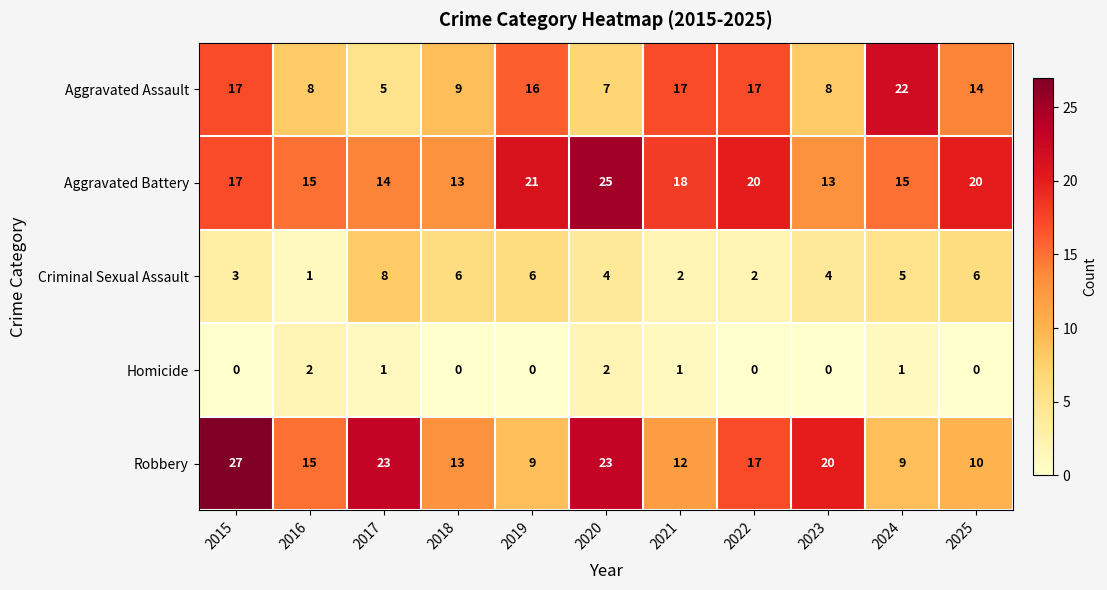

List the series in order of their peak value, lowest first.

Homicide, Criminal Sexual Assault, Aggravated Assault, Aggravated Battery, Robbery